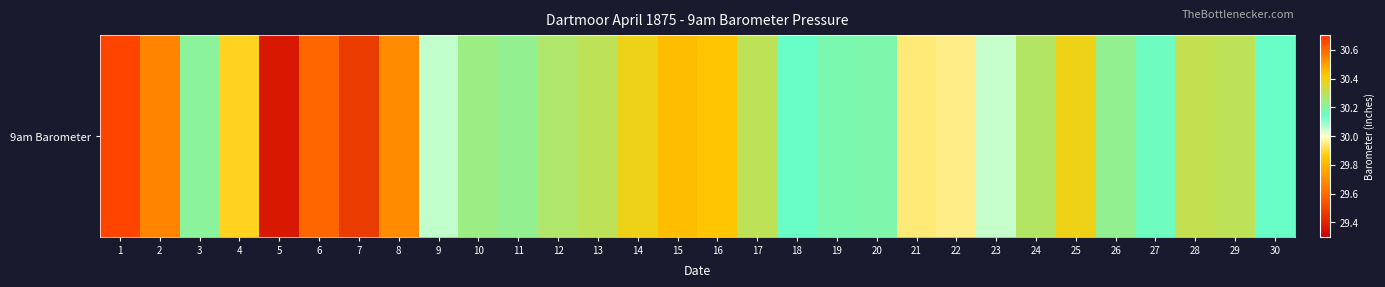

Which has a higher value, 16 or 6?

16